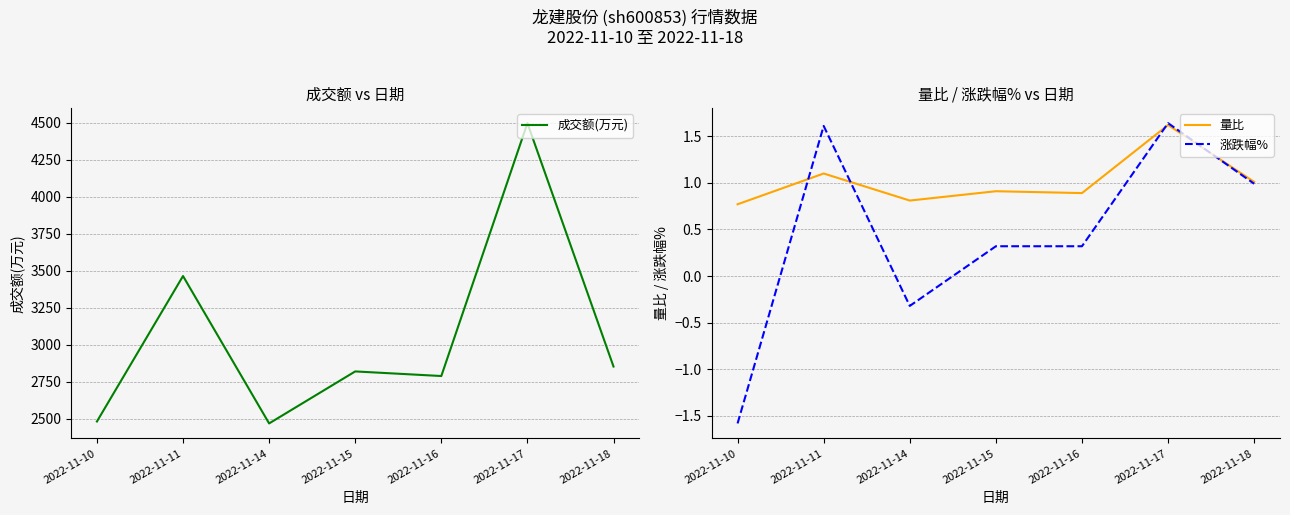

At how many categories does at least one series exceed 2551?

5